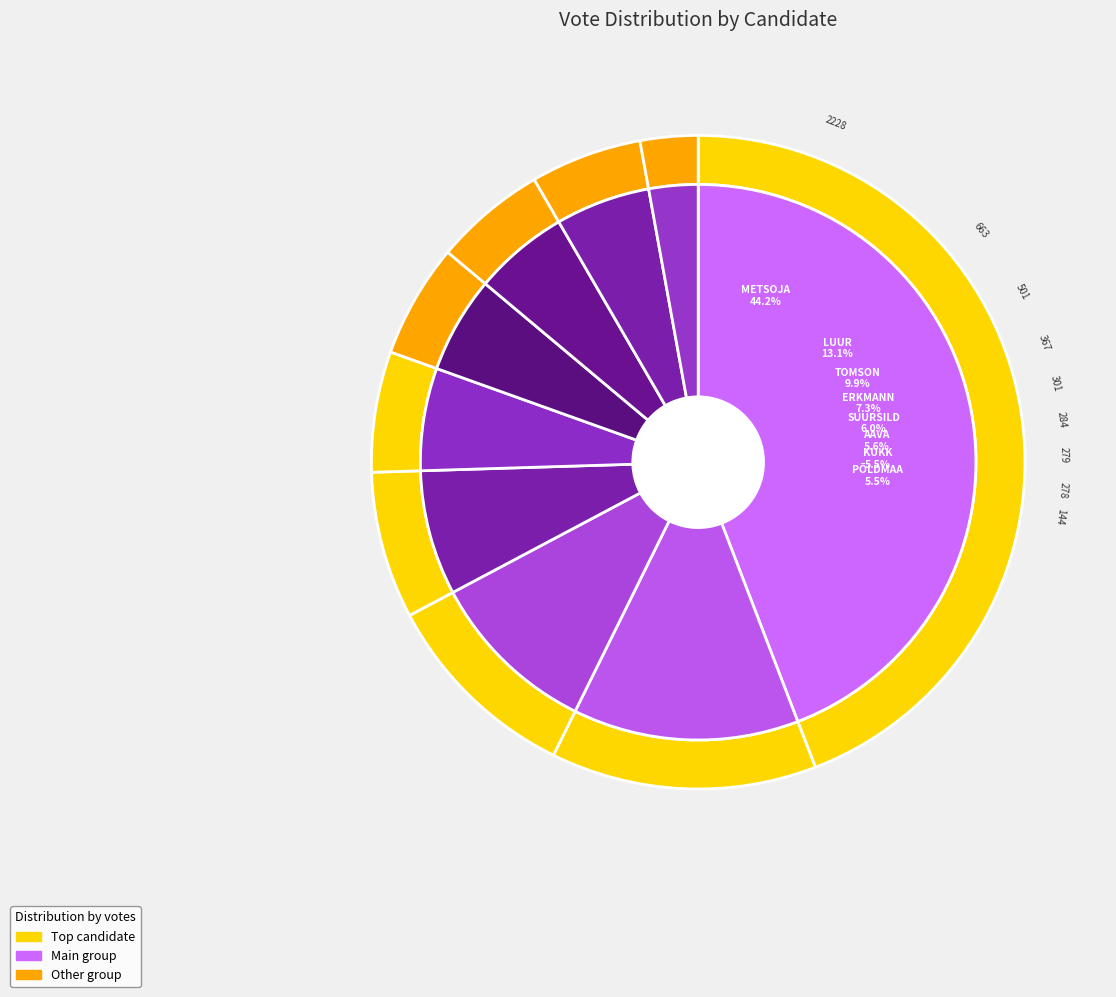

Is AARE ARVA the majority of the pie?

No